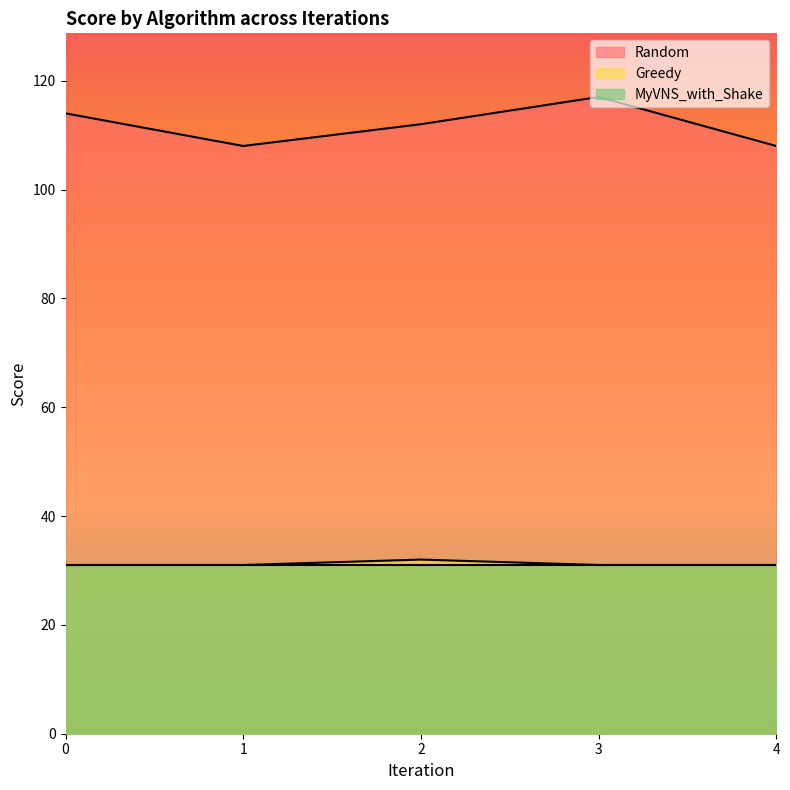

At which label does Greedy reach its peak?

2